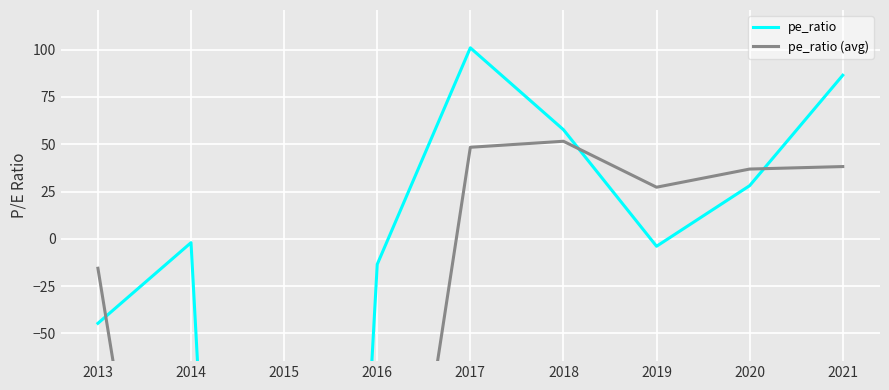

How many distinct data groups are displayed?

2